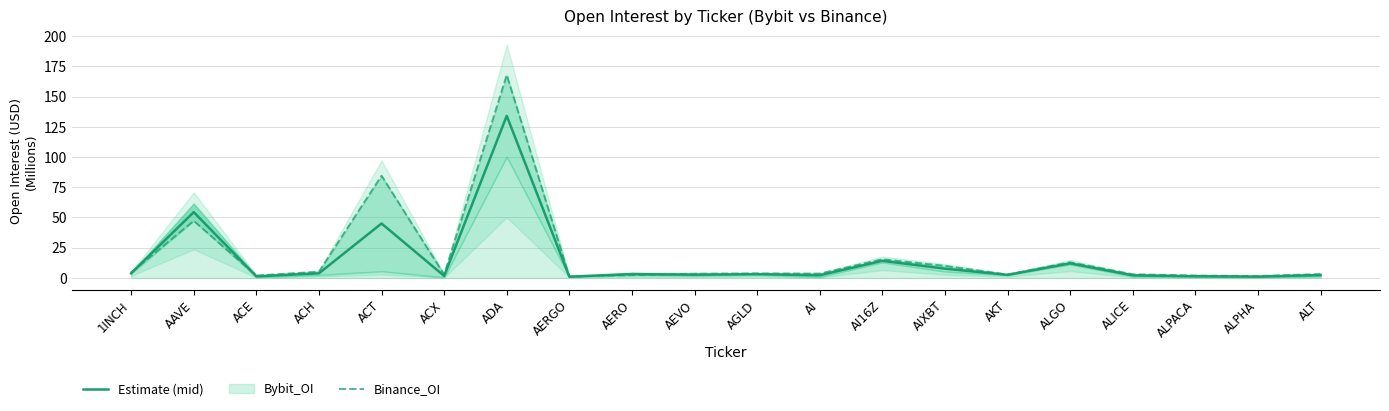

Is the value of Binance_OI at ALPHA greater than the value of Estimate (mid) at ADA?

No